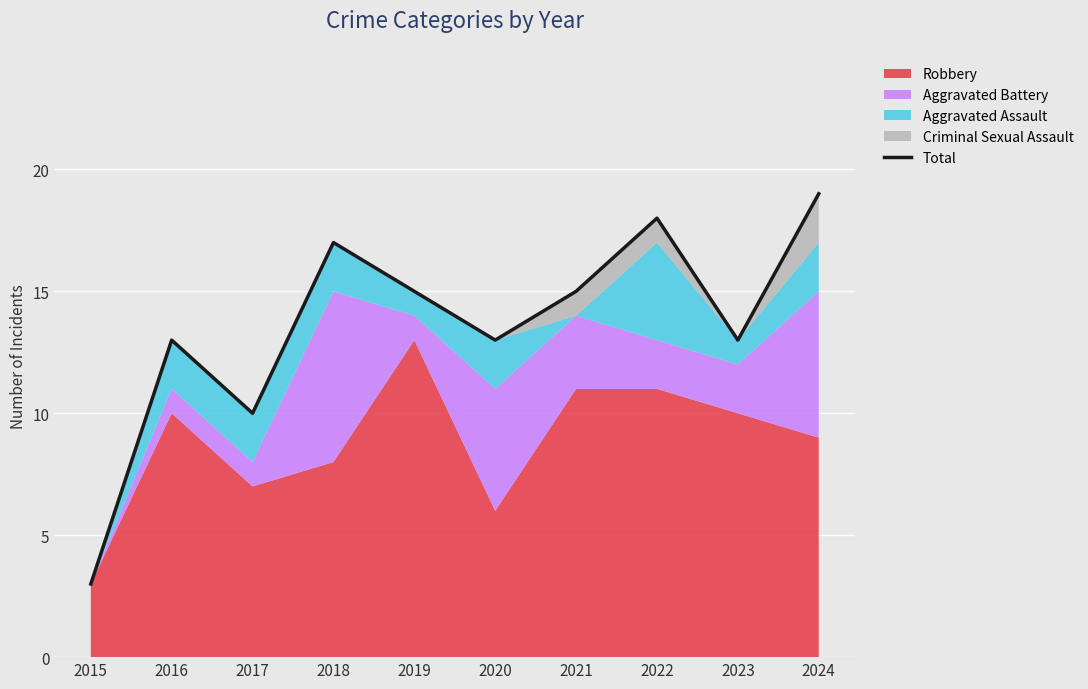

Rank the categories by value from lowest to highest.

2015, 2017, 2016, 2020, 2023, 2019, 2021, 2018, 2022, 2024